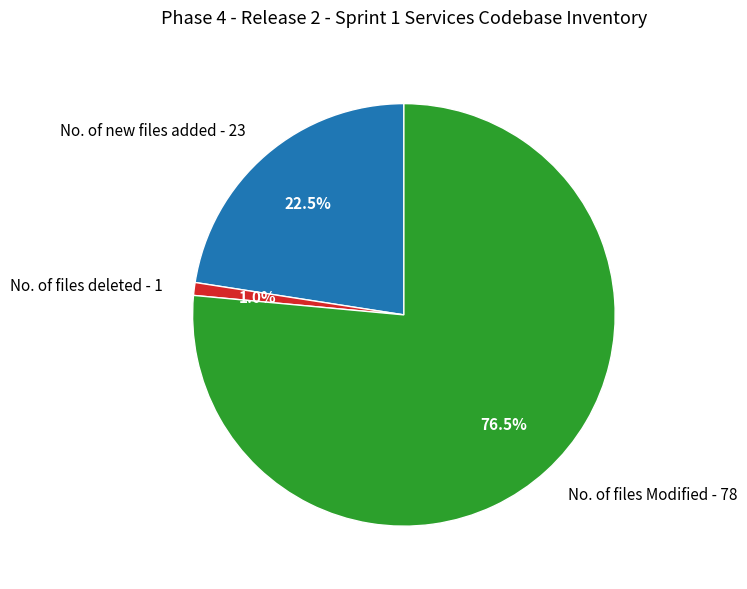

Which has a higher value, No. of files Modified - 78 or No. of files deleted - 1?

No. of files Modified - 78